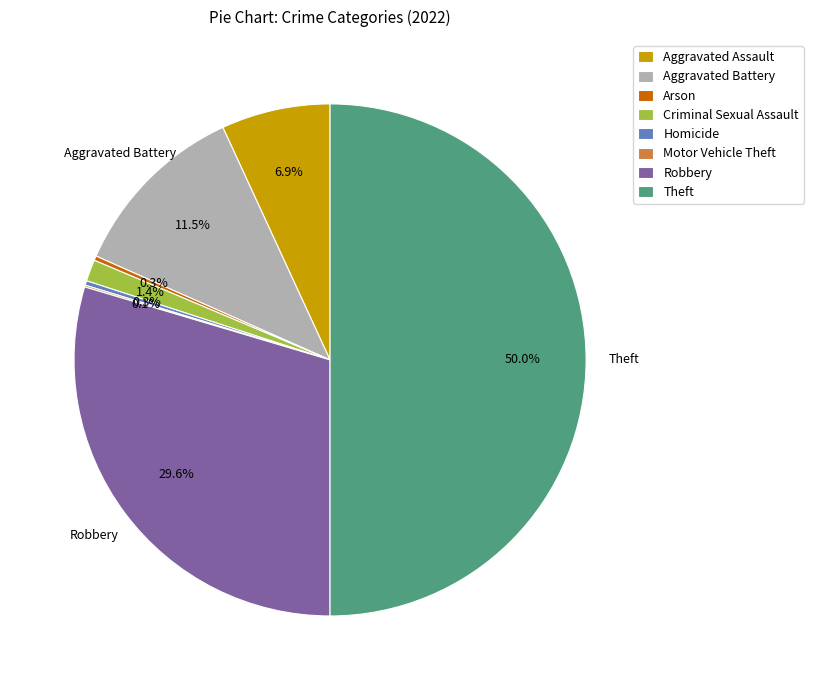

What percentage is NOT represented by Criminal Sexual Assault?

98.6%